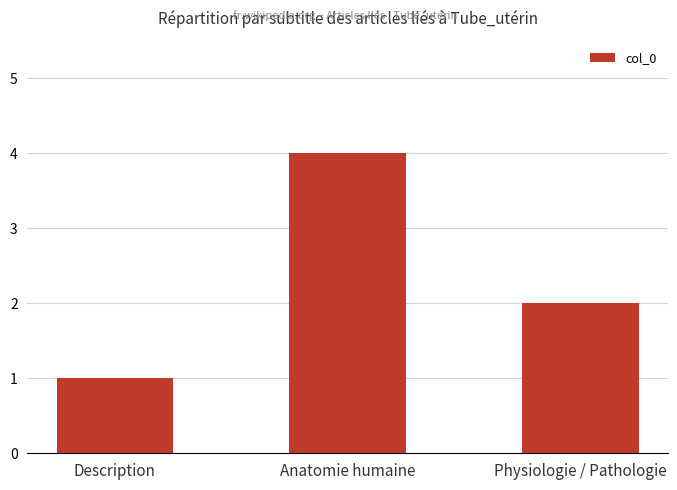

List the labels in order of value, largest first.

Anatomie humaine, Physiologie / Pathologie, Description